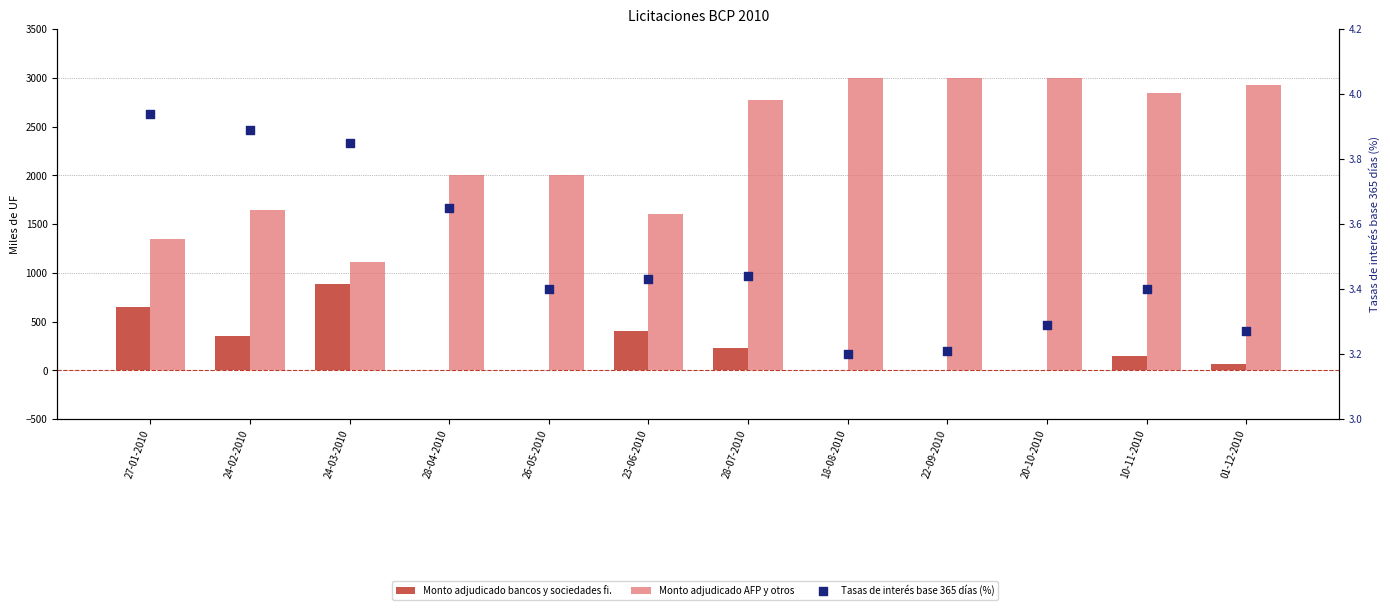

At which category is the sum across all series the highest?

28-07-2010